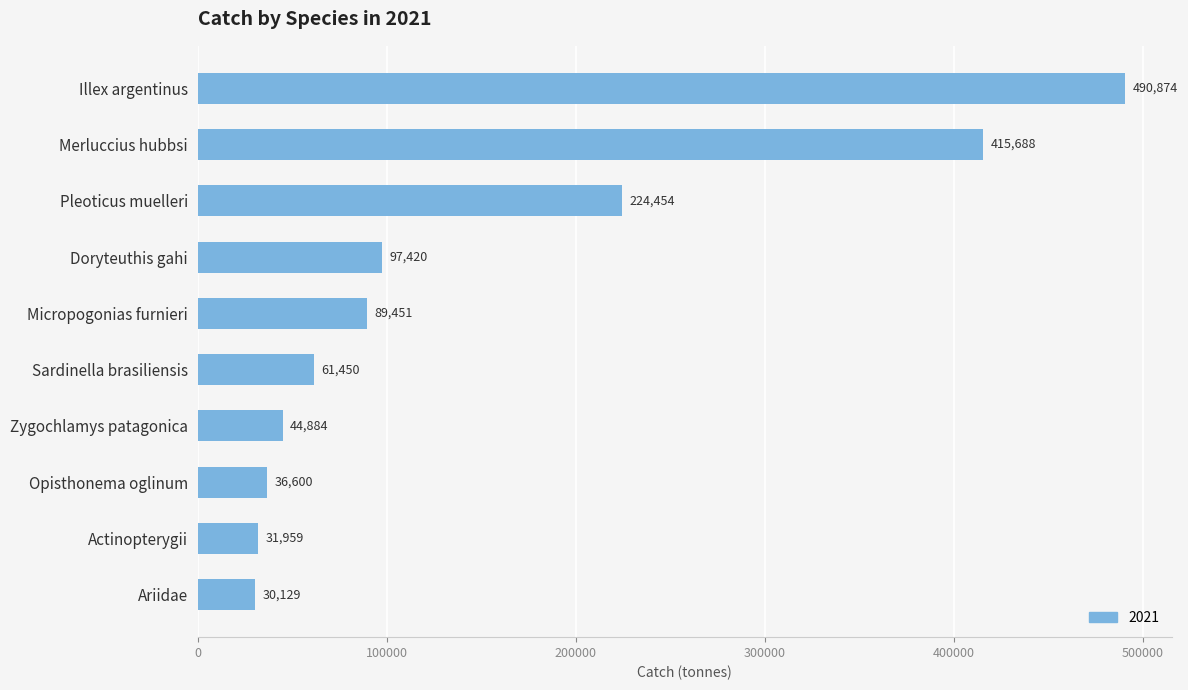

Is it true that the value at Sardinella brasiliensis is 61450.0?

True